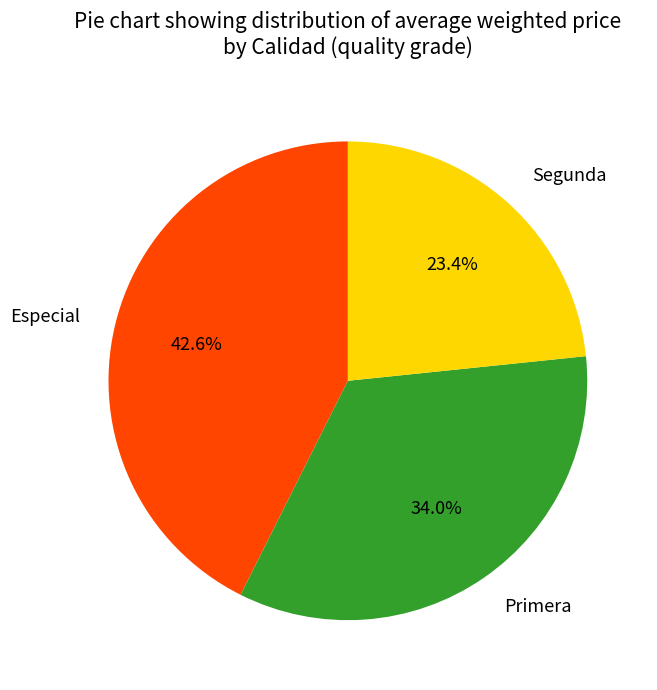

Which category has the biggest portion of the pie?

Especial